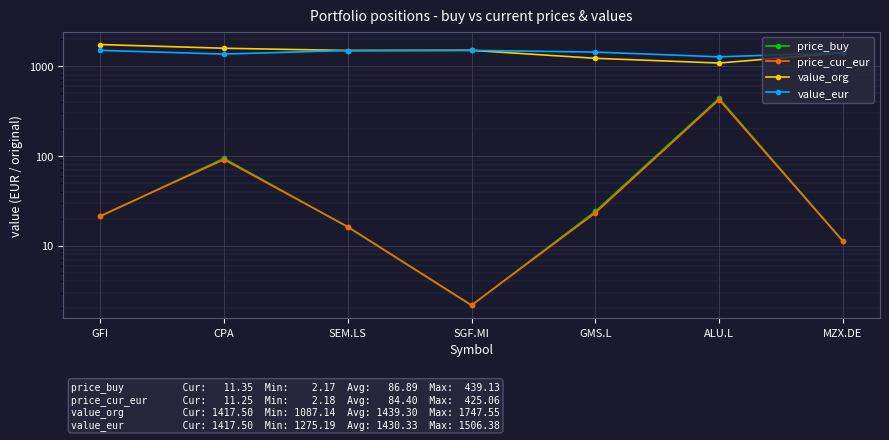

Reading left to right, extract all data points from this chart.

price_buy: GFI=21.2	CPA=94.1	SEM.LS=16.2	SGF.MI=2.2	GMS.L=24.1	ALU.L=439.1	MZX.DE=11.3
price_cur_eur: GFI=21.5	CPA=91.2	SEM.LS=16.3	SGF.MI=2.2	GMS.L=23.2	ALU.L=425.1	MZX.DE=11.2
value_org: GFI=1747.5	CPA=1589.3	SEM.LS=1499.6	SGF.MI=1506.4	GMS.L=1227.6	ALU.L=1087.1	MZX.DE=1417.5
value_eur: GFI=1505.0	CPA=1368.7	SEM.LS=1499.6	SGF.MI=1506.4	GMS.L=1439.9	ALU.L=1275.2	MZX.DE=1417.5